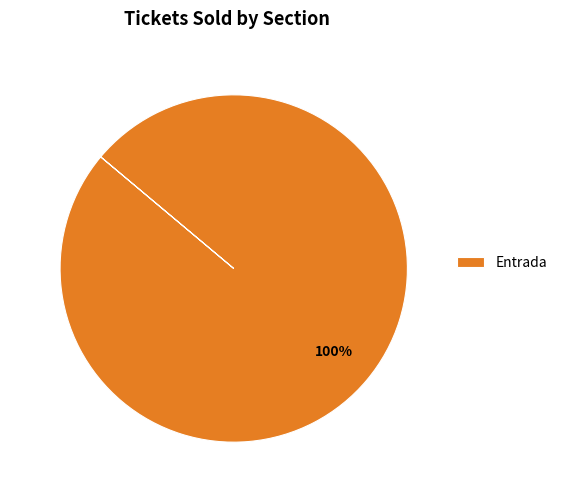

Rank the categories by value from highest to lowest.

Entrada